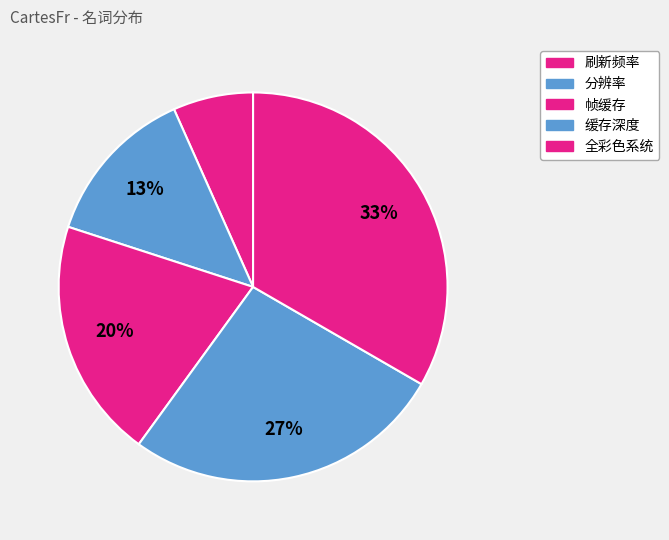

How many segments does this pie chart have?

5